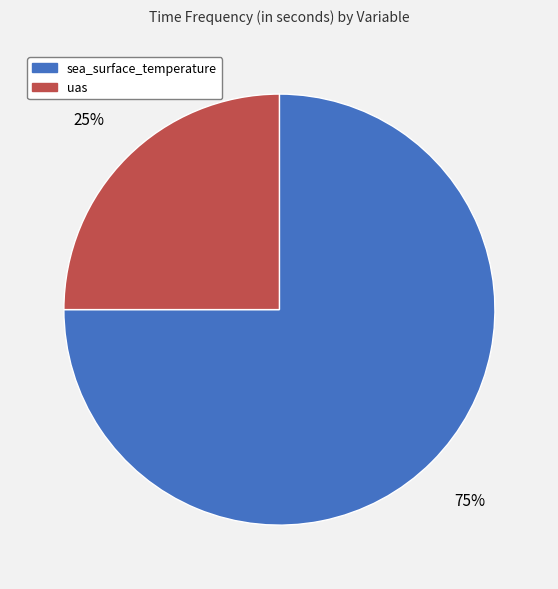

How many slices are in this pie chart?

2